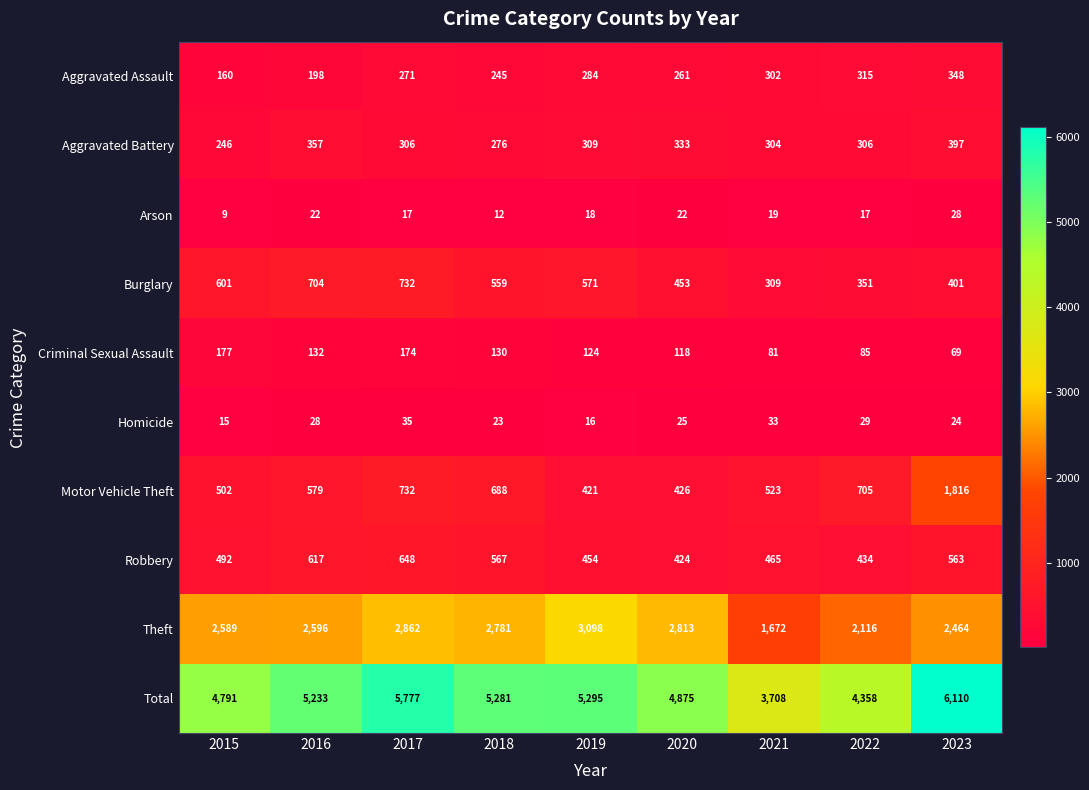

The Theft series shows 2596 at 2016. True or false?

True